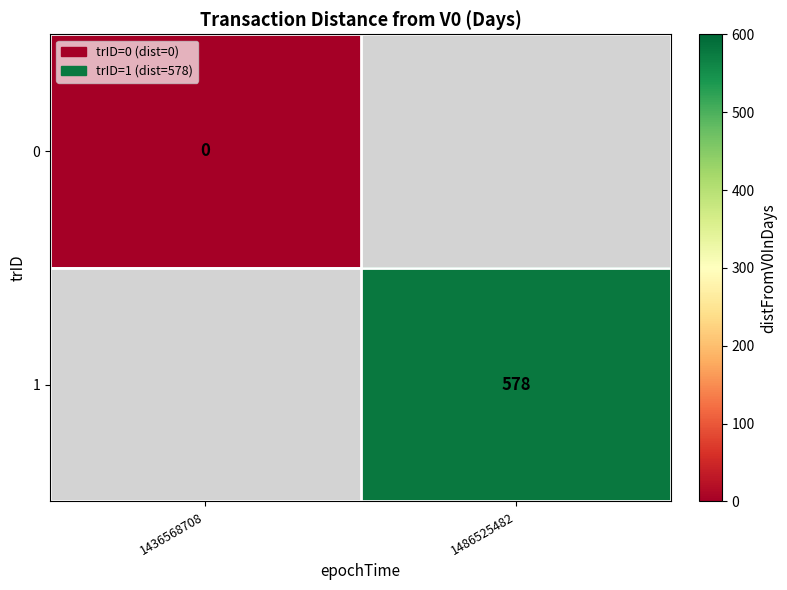

Between 1436568708 and 1486525482, which is larger?

1486525482